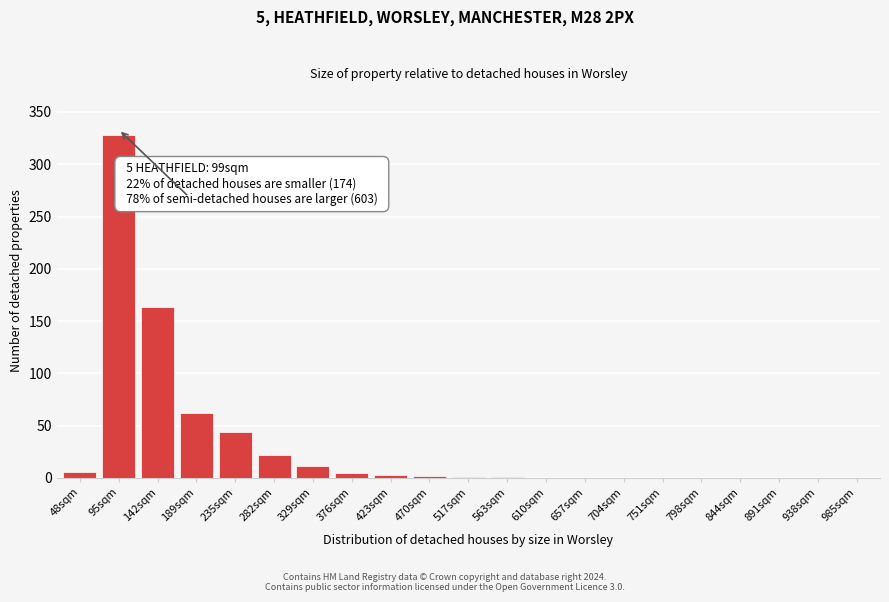

At which category does the chart reach its peak across all series?

95sqm